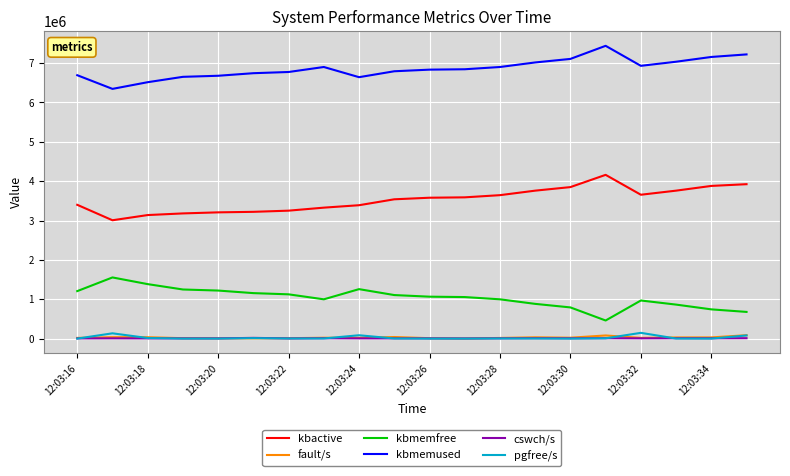

Which series has the largest total across all categories?

kbmemused